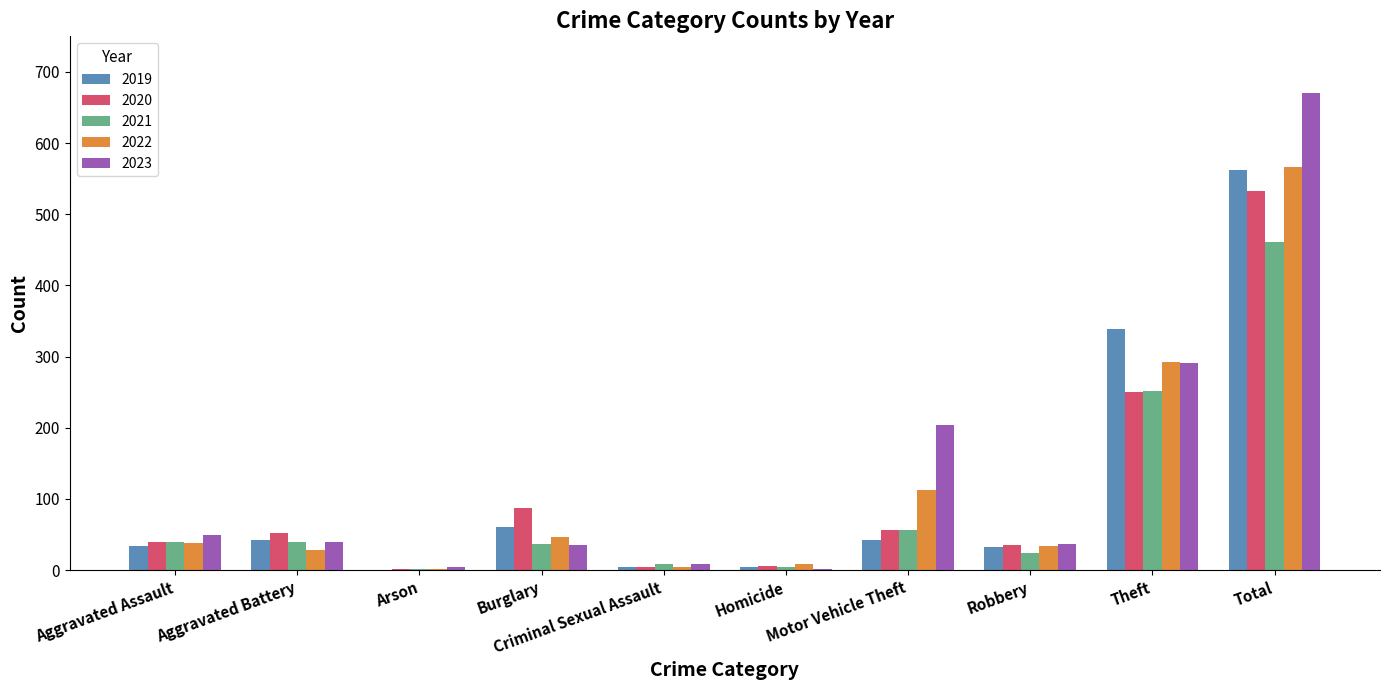

Is the value of 2019 at Robbery greater than the value of 2020 at Homicide?

Yes